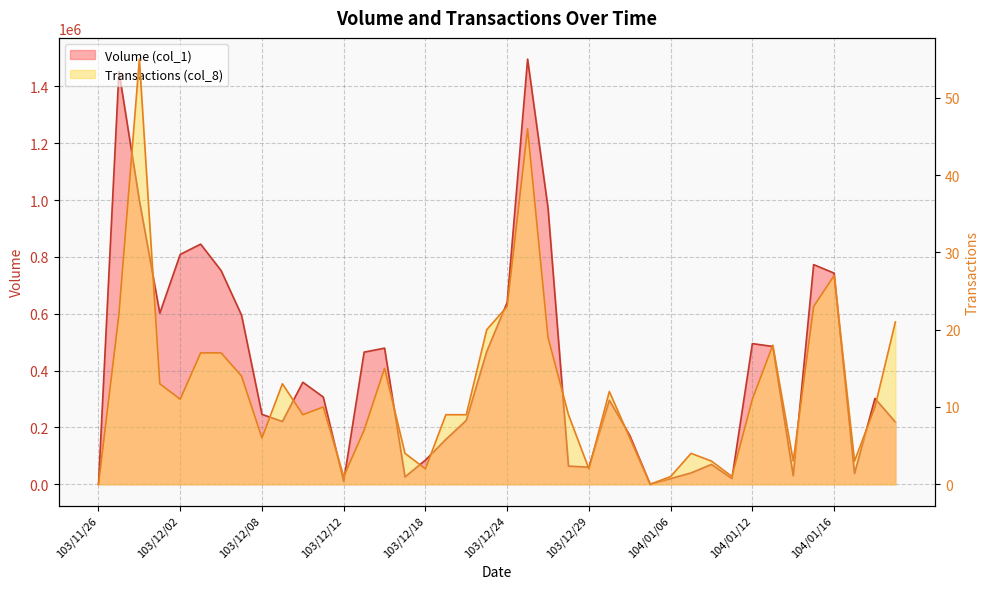

How many values in Transactions (col_8) are above zero?

38